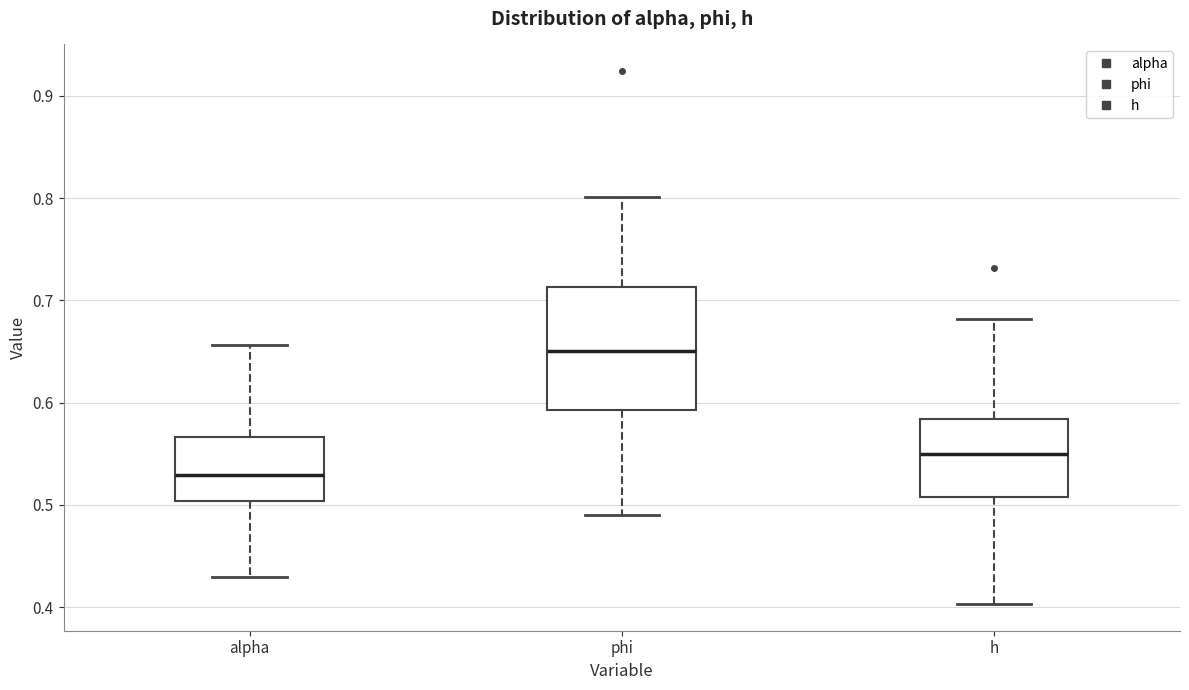

Reading left to right, transcribe this box plot: for each box, give where its median line is, the range the box spans, and where its two whiskers end, as read against the y-axis. The values are not printed on the chart, so give them approximately, as read against the axis.

alpha: median 0.53, box 0.50 to 0.57, whiskers 0.43 to 0.66
phi: median 0.65, box 0.59 to 0.71, whiskers 0.49 to 0.80
h: median 0.55, box 0.51 to 0.58, whiskers 0.40 to 0.68